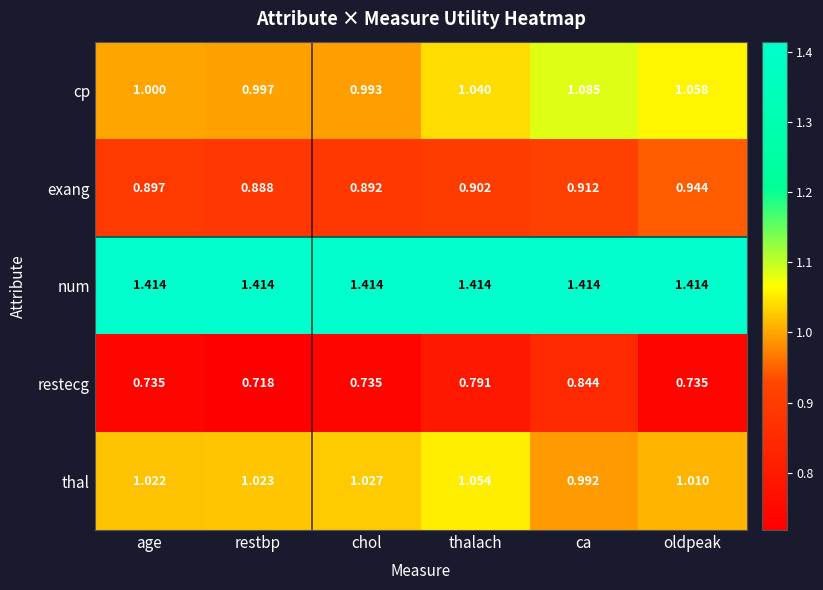

List the series in order of their peak value, lowest first.

restecg, exang, thal, cp, num